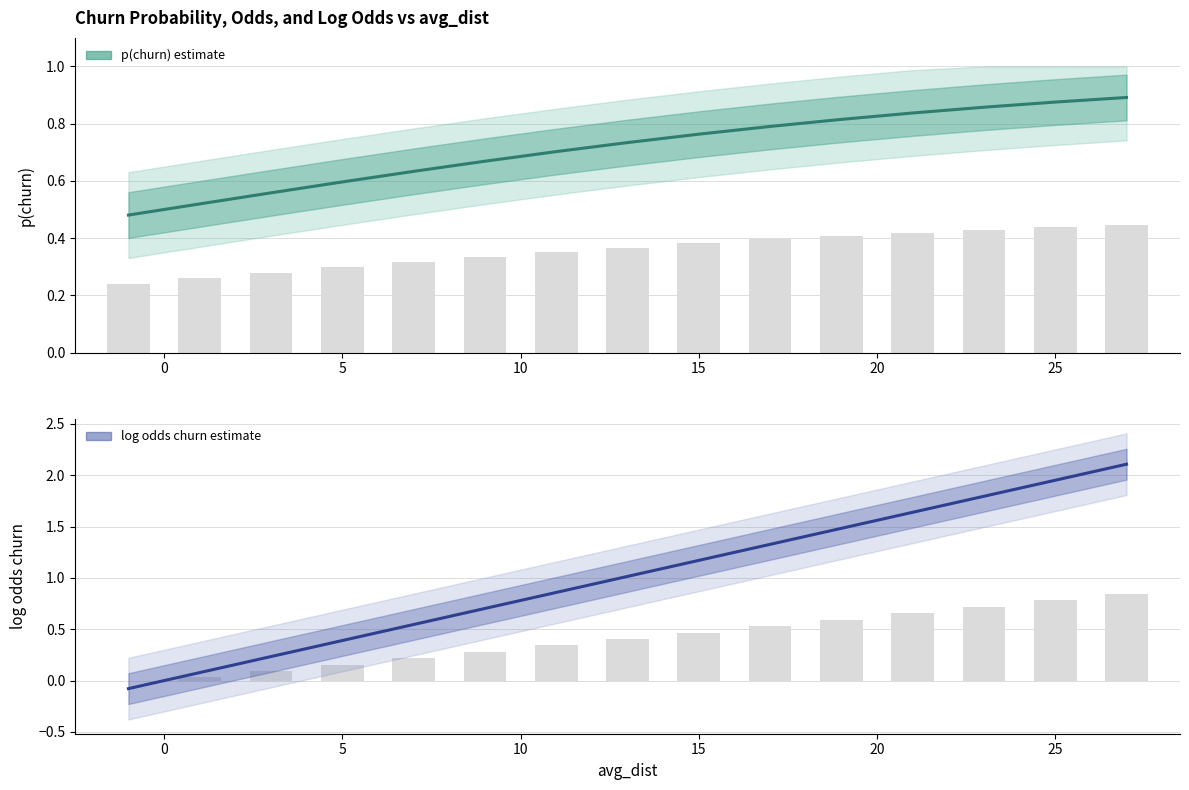

How many bars are there in total?

30